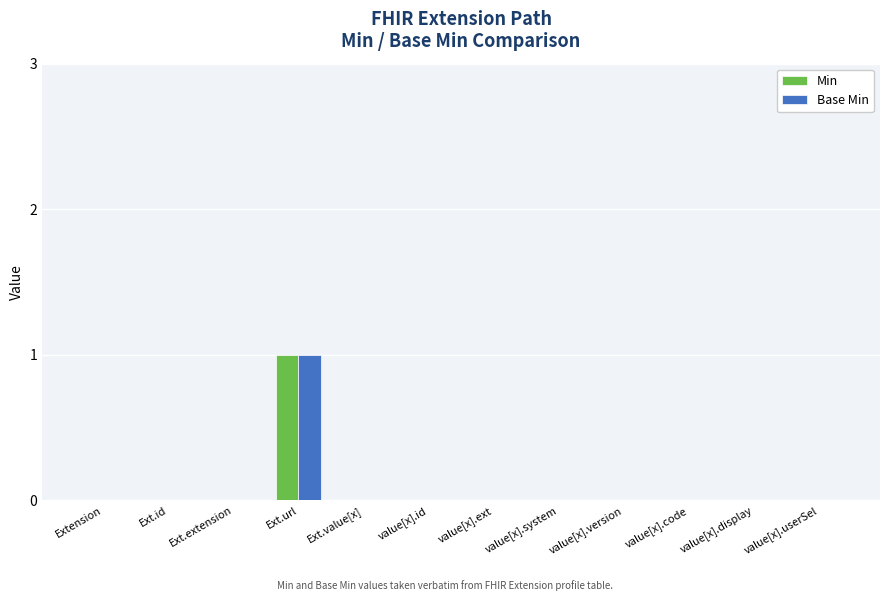

Reading right to left, list all the values displayed in this chart.

Min: 0	0	0	0	0	0	0	0	1	0	0	0
Base Min: 0	0	0	0	0	0	0	0	1	0	0	0